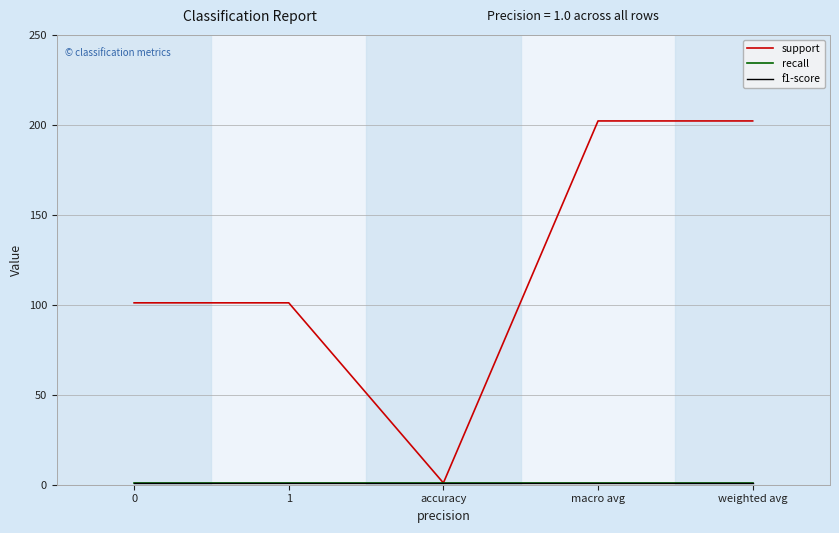

Which series has the widest spread of values?

support